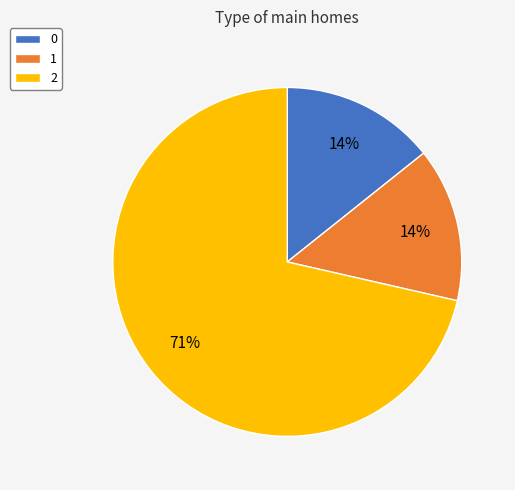

To the nearest percent, what is the average slice percentage?

33%